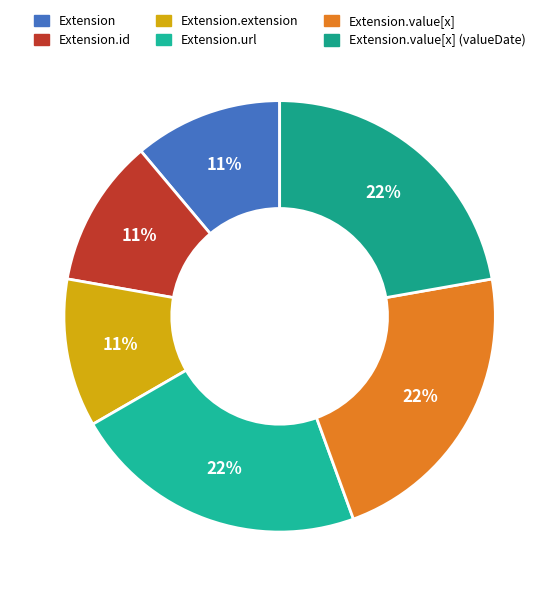

How many slices are in this pie chart?

6